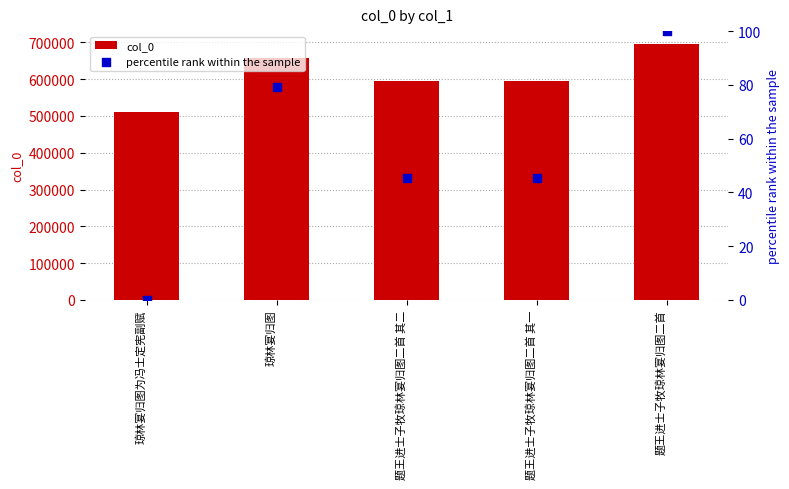

What are all the series names shown in the legend?

col_0, percentile rank within the sample